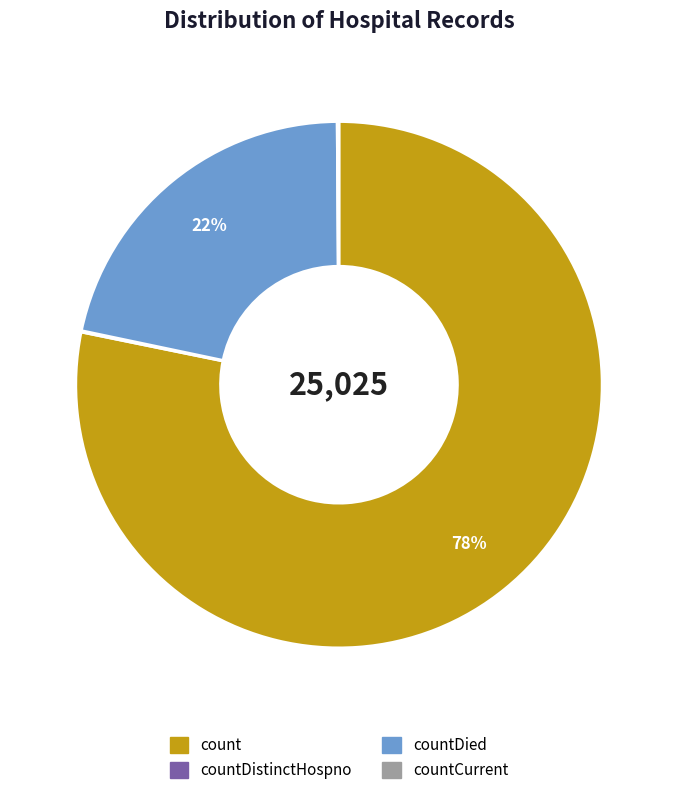

Is there a majority slice in this chart?

Yes